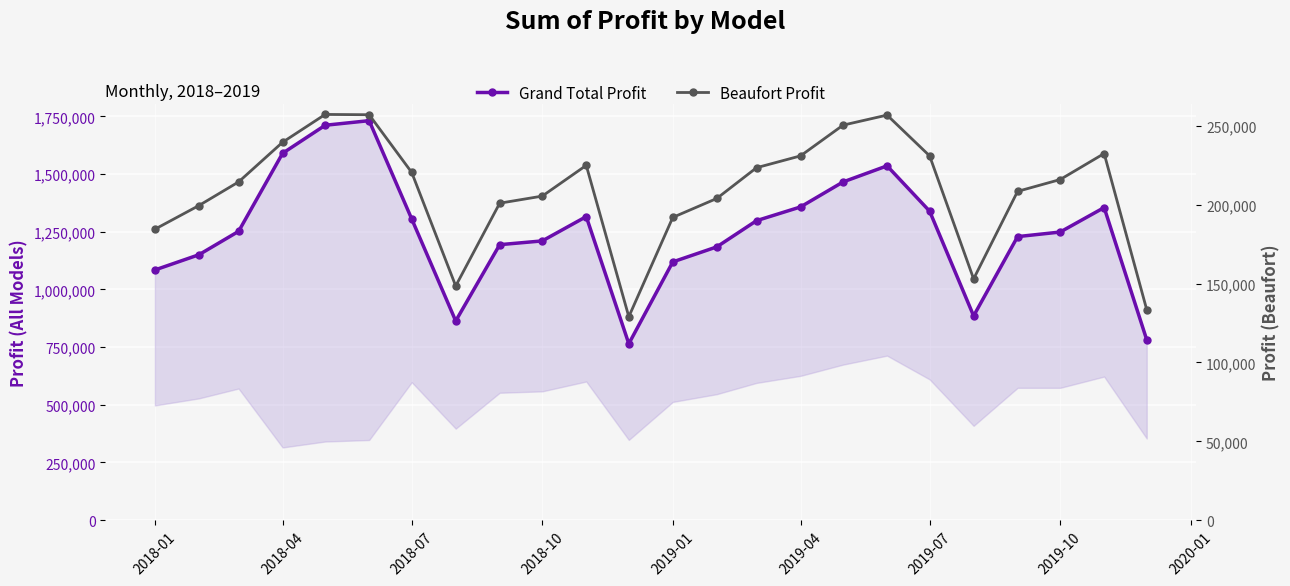

True or false: Beaufort Profit and Grand Total Profit cross at least once.

False